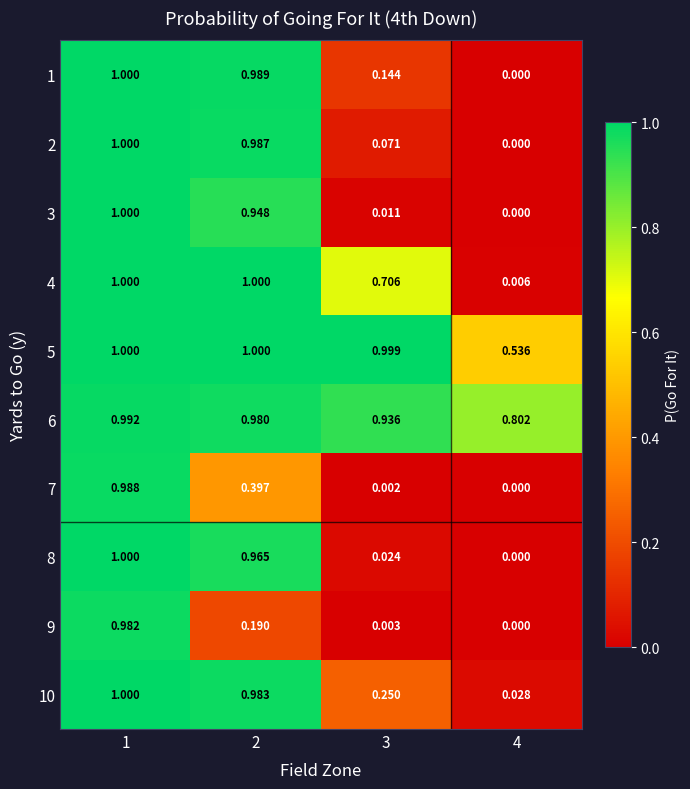

Is the value of 2 at 2 greater than the value of 10 at 4?

Yes